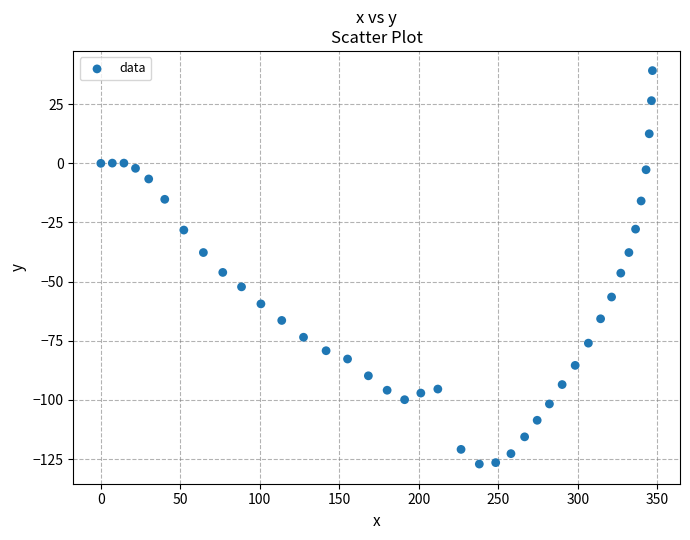

What is the range of Y values (max minus min)?

166.3